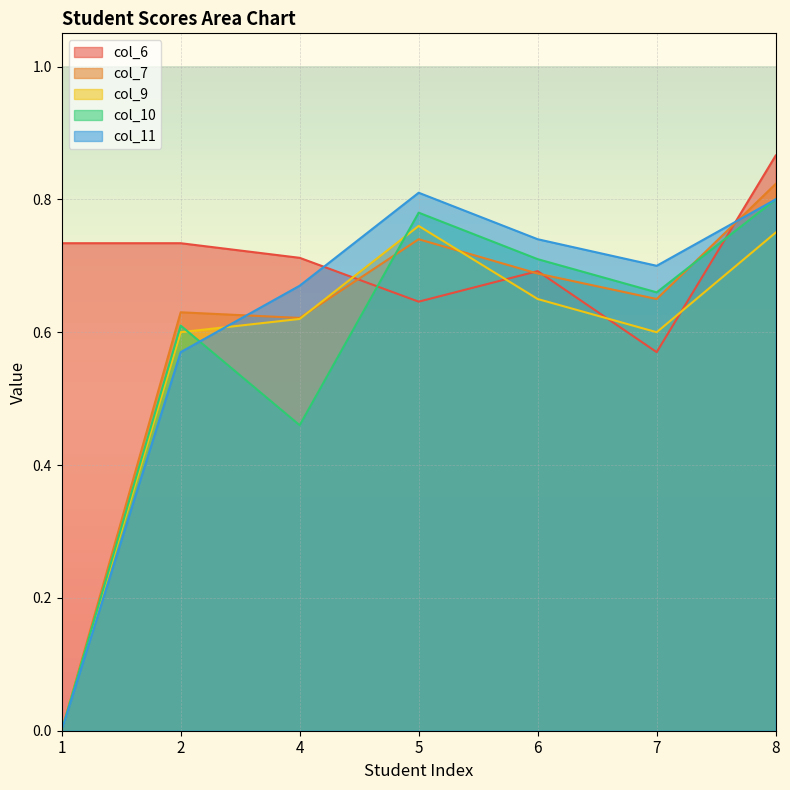

Reading left to right, transcribe all the data shown in this chart.

col_6: 1=0.7	2=0.7	4=0.7	5=0.6	6=0.7	7=0.6	8=0.9
col_7: 1=0.0	2=0.6	4=0.6	5=0.7	6=0.7	7=0.7	8=0.8
col_9: 1=0.0	2=0.6	4=0.6	5=0.8	6=0.7	7=0.6	8=0.8
col_10: 1=0.0	2=0.6	4=0.5	5=0.8	6=0.7	7=0.7	8=0.8
col_11: 1=0.0	2=0.6	4=0.7	5=0.8	6=0.7	7=0.7	8=0.8